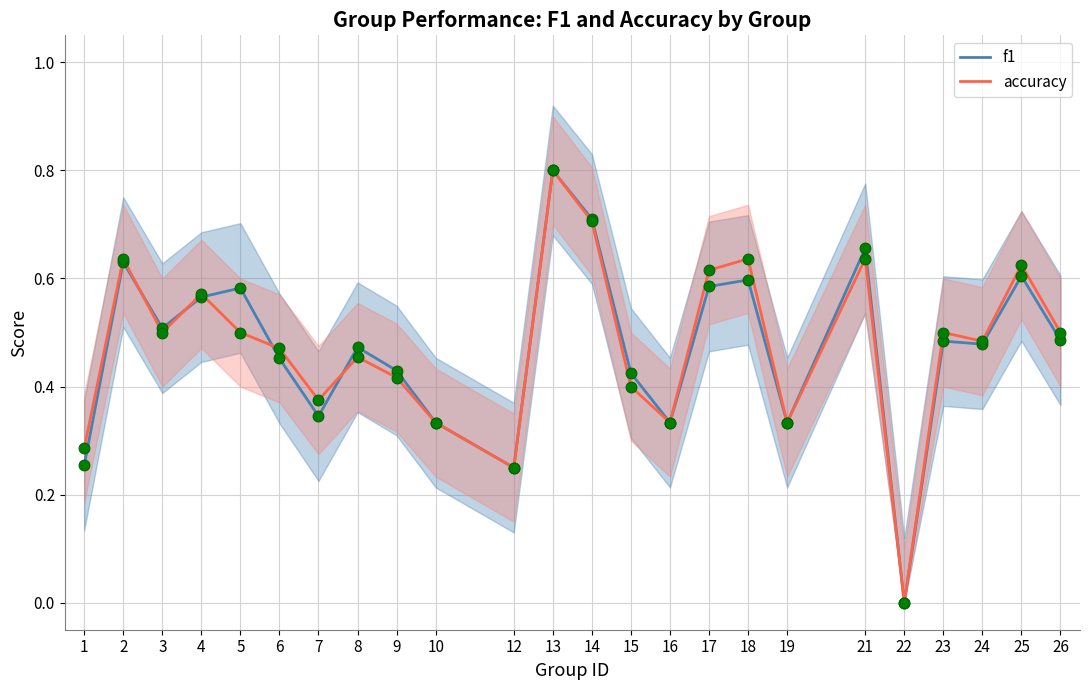

Which series has the largest Y range (max minus min)?

f1